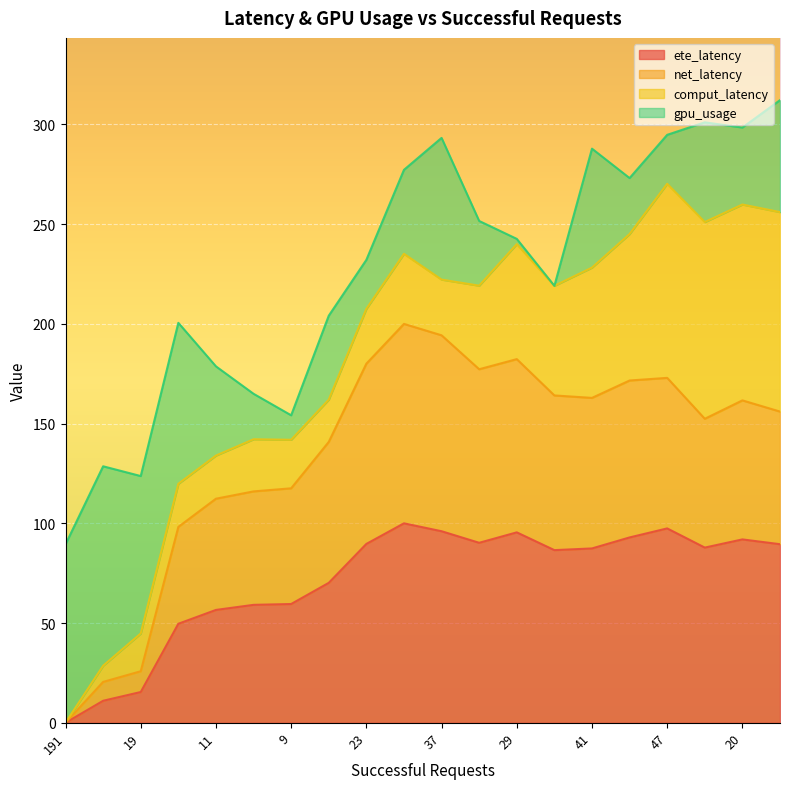

How many lines are shown in the chart?

4